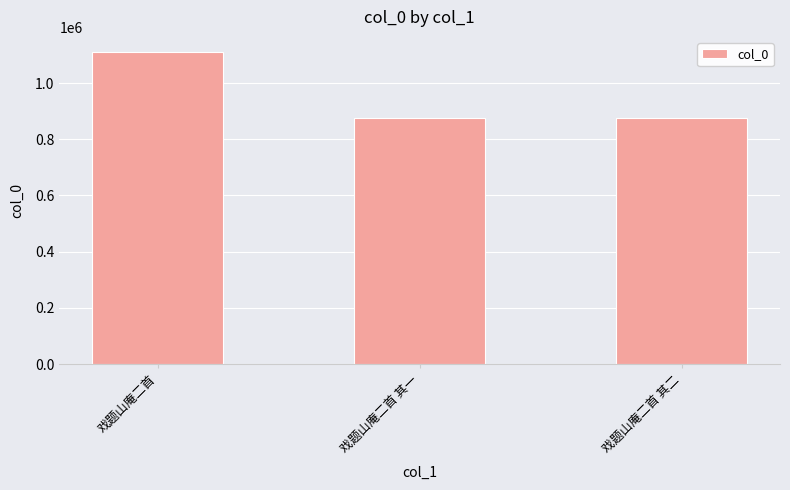

What is the sum of the values at 戏题山庵二首 and 戏题山庵二首 其一?

1985284